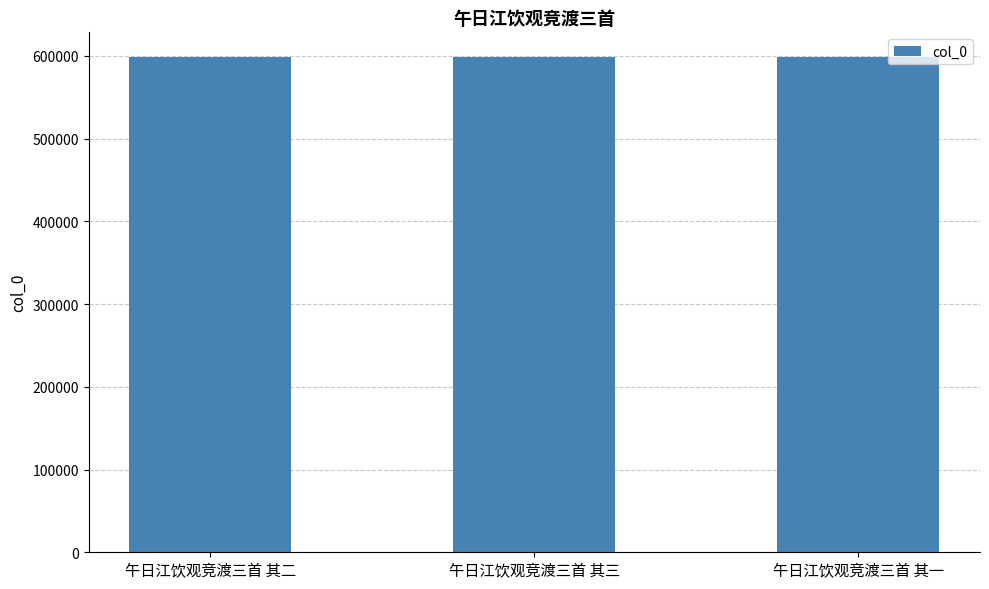

What is the greatest value displayed?

598371